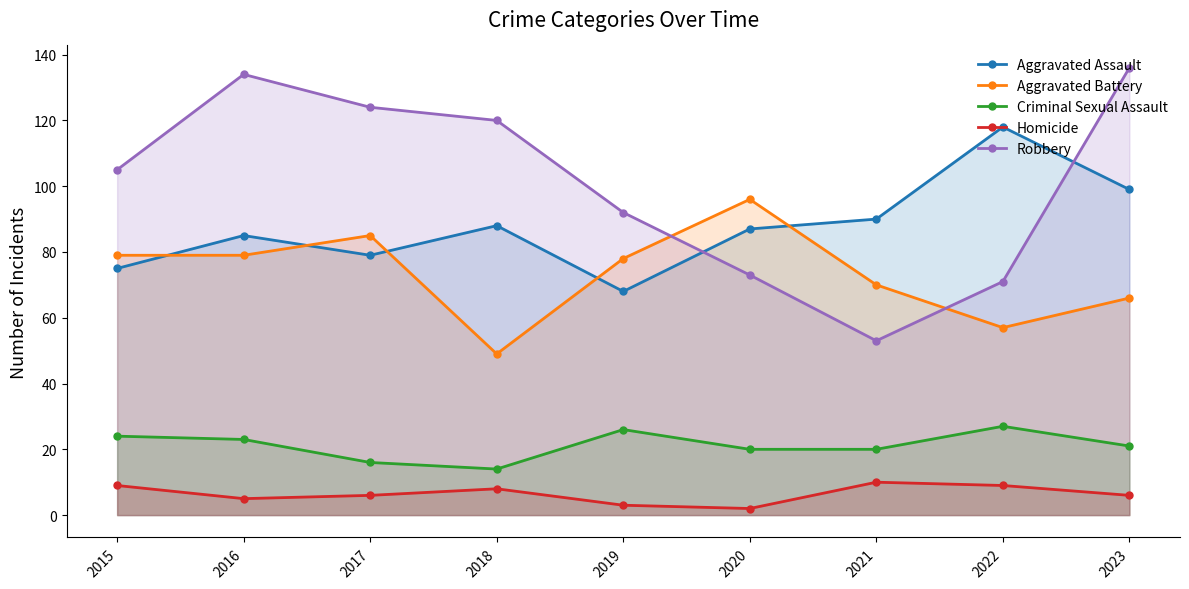

What is the average value of the Robbery series?

101